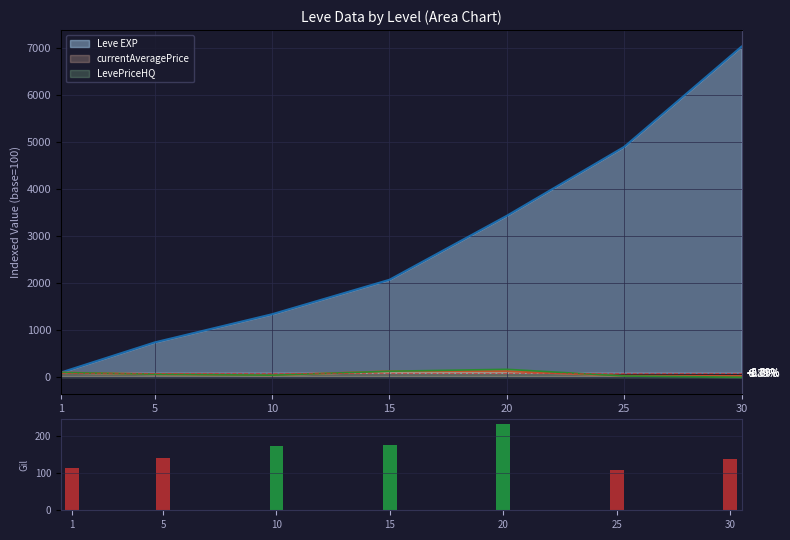

Rank the categories by value from lowest to highest.

25, 1, 30, 5, 10, 15, 20